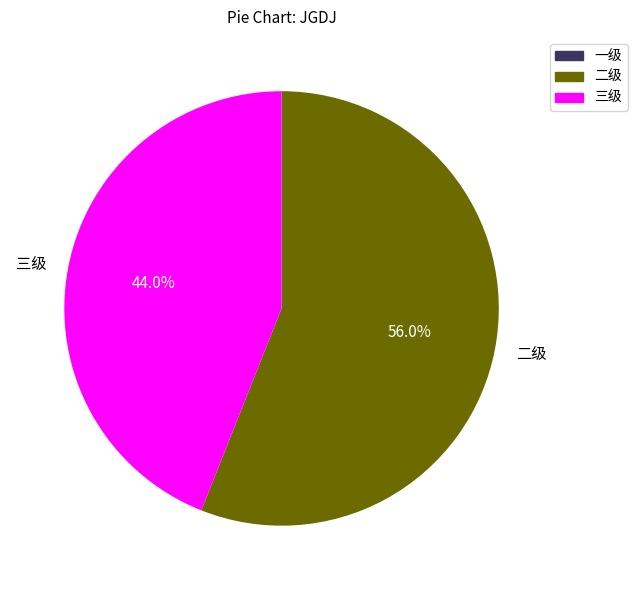

Which category has the biggest portion of the pie?

二级